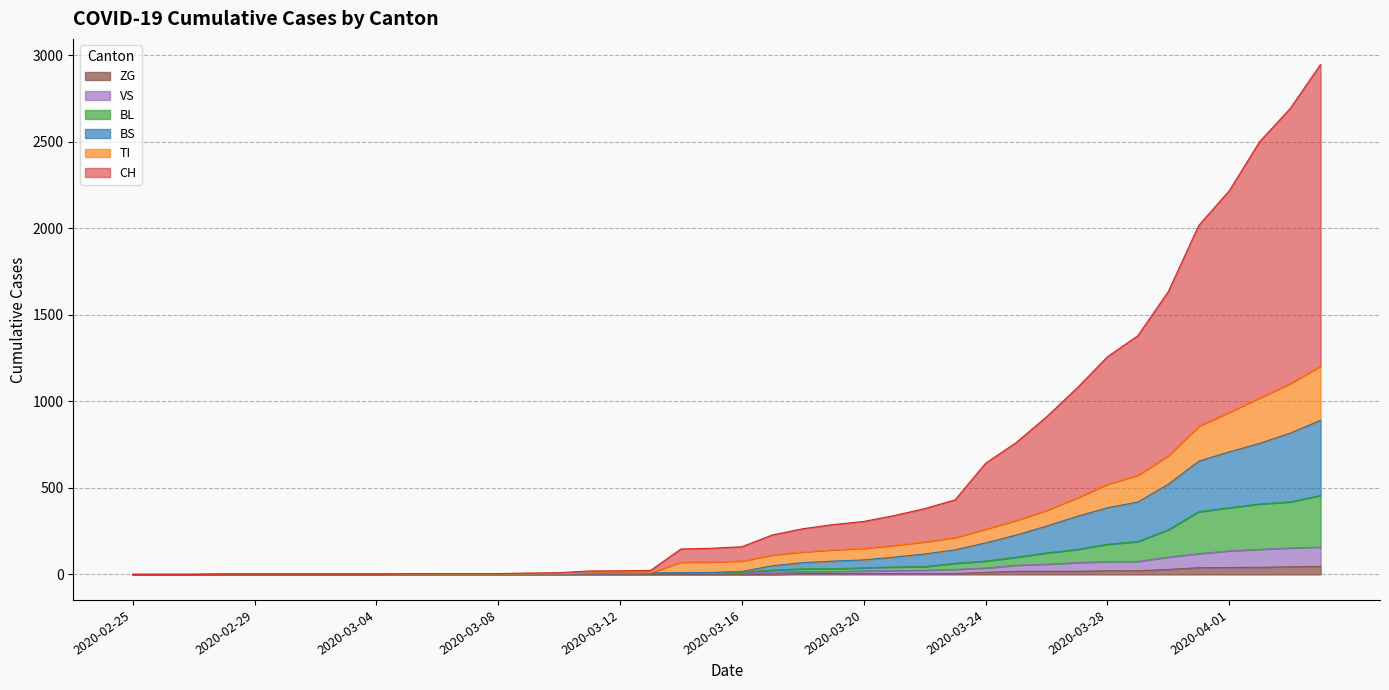

What are all the series names shown in the legend?

ZG, VS, BL, BS, TI, CH